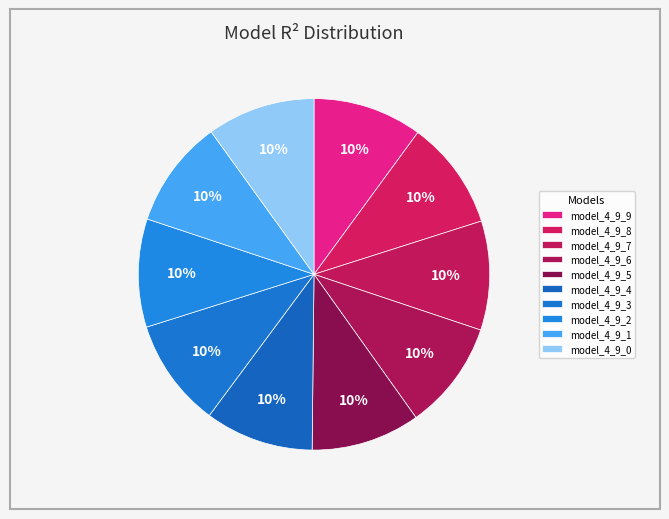

How many slices are in this pie chart?

10